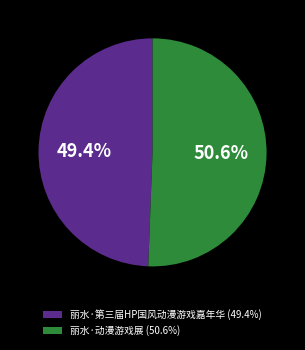

To the nearest percent, what portion does 丽水·第三届HP国风动漫游戏嘉年华 represent?

49%